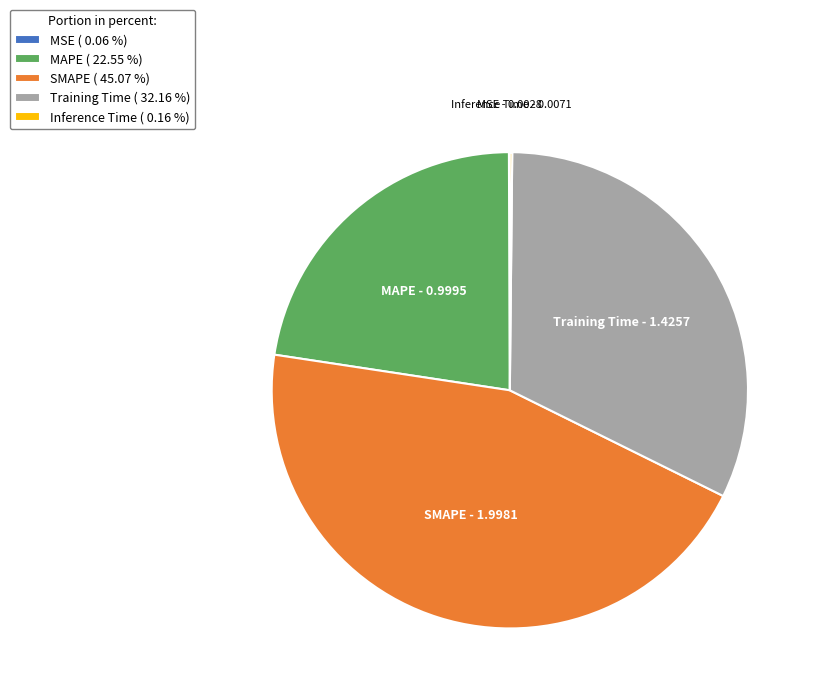

Which has a higher value, Training Time or MAPE?

Training Time